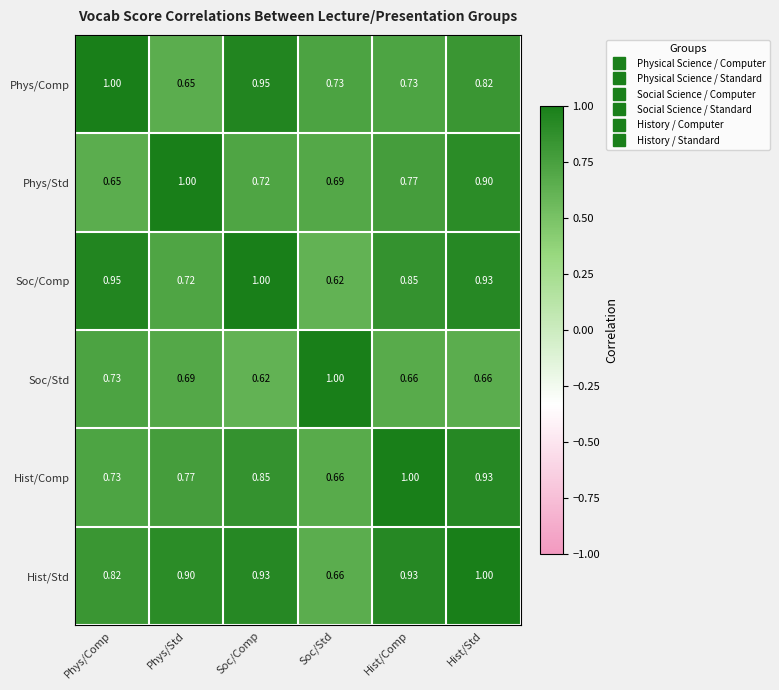

Where is Soc/Std nearest to the value 0?

Soc/Comp